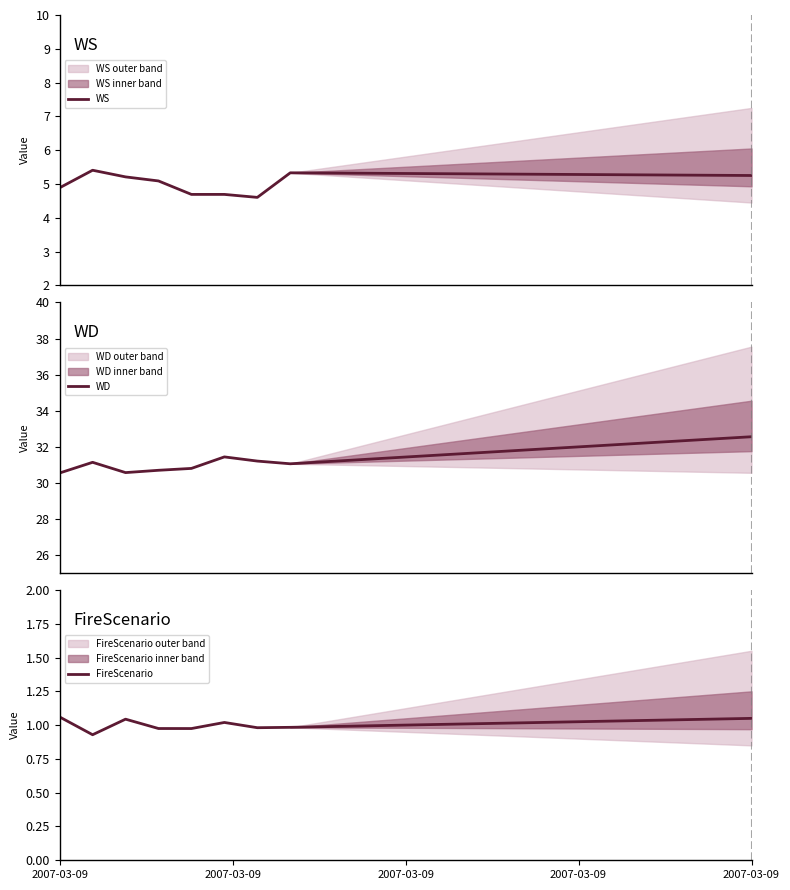

At 2007-03-09, list the series in order from largest to smallest.

WD, WS, FireScenario